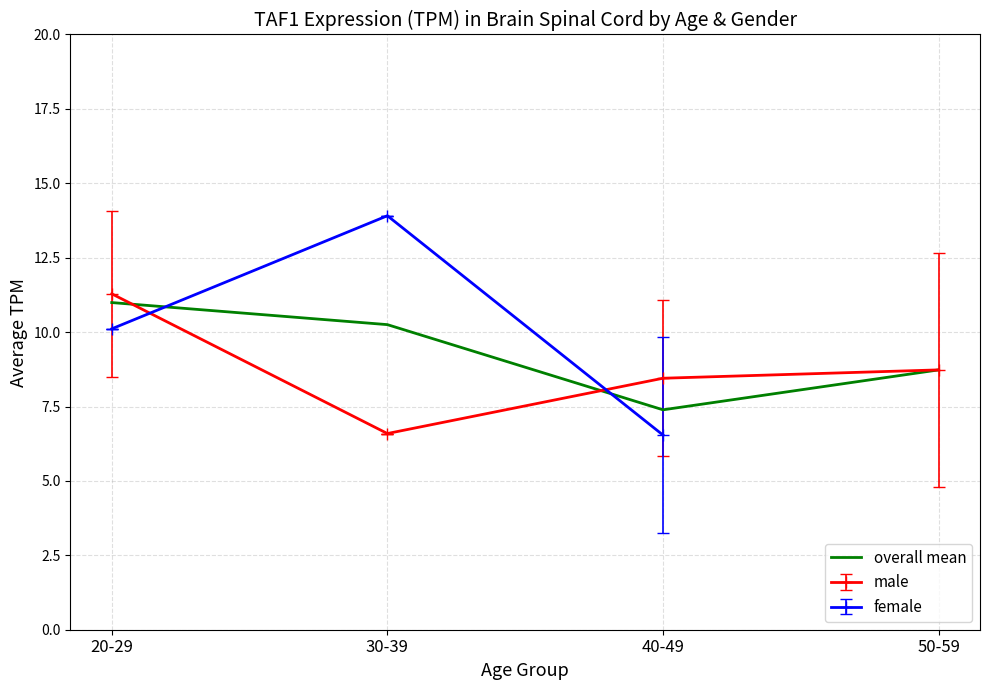

How many values are below 10?

2